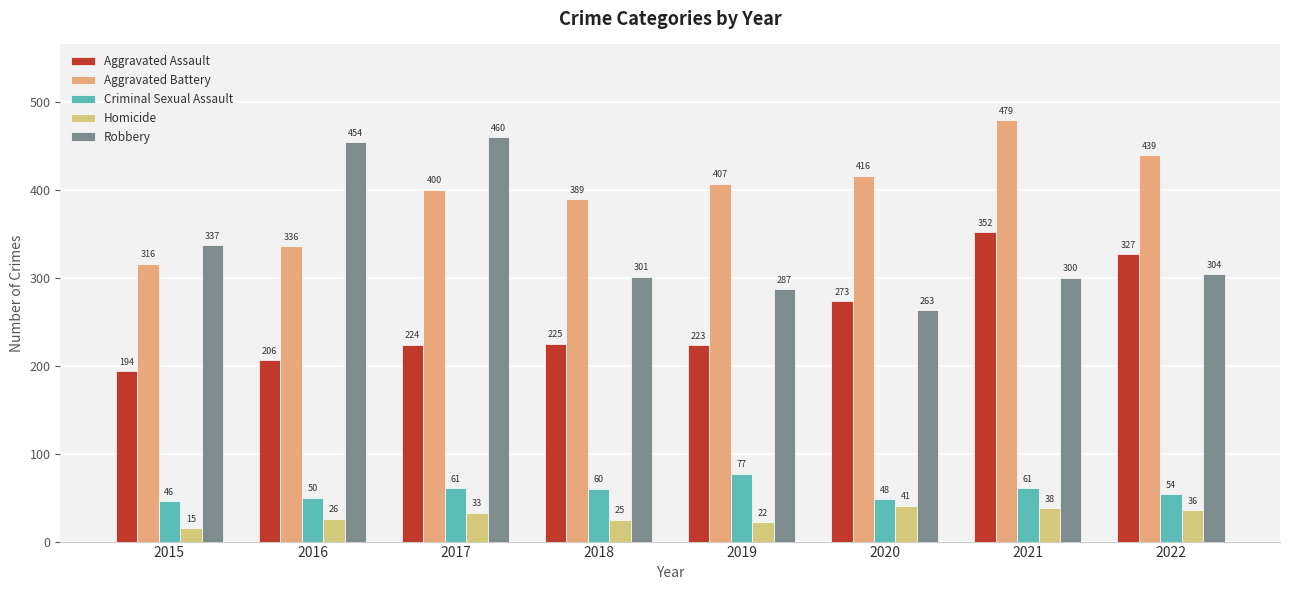

Does the chart contain stacked bars?

No